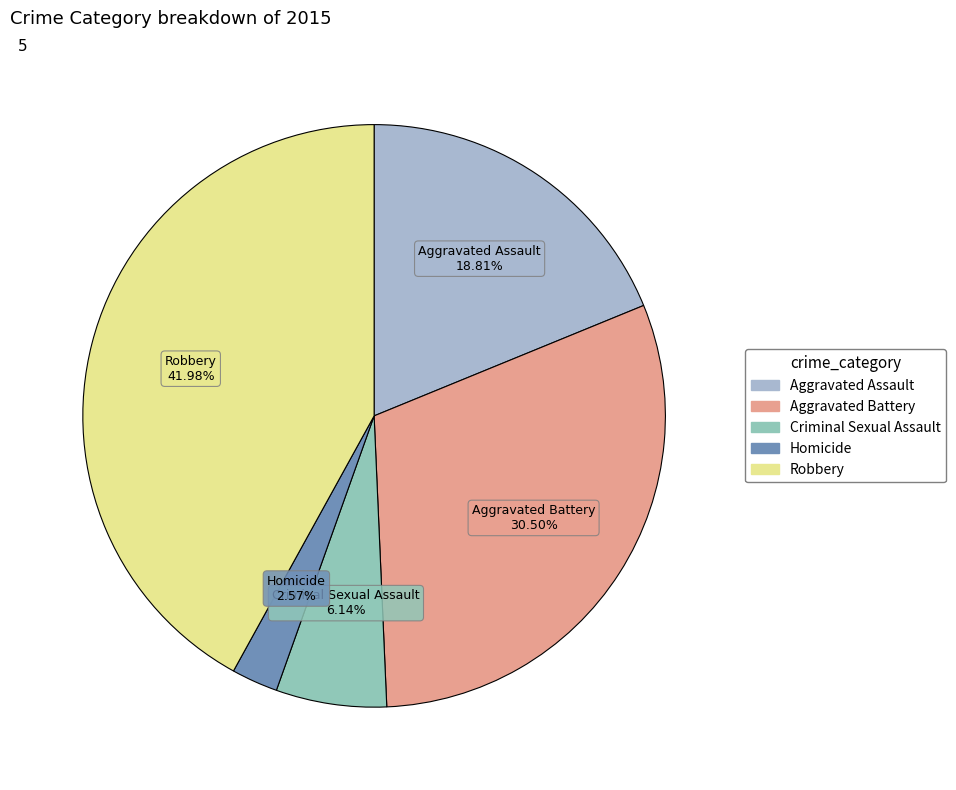

Which has a higher value, Robbery or Aggravated Assault?

Robbery